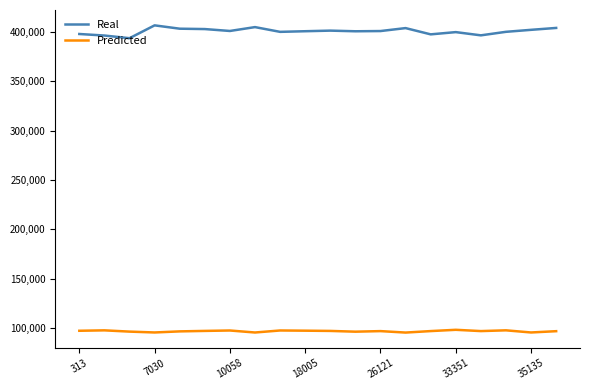

What is the difference between the maximum and minimum values in the Real series?

12978.0